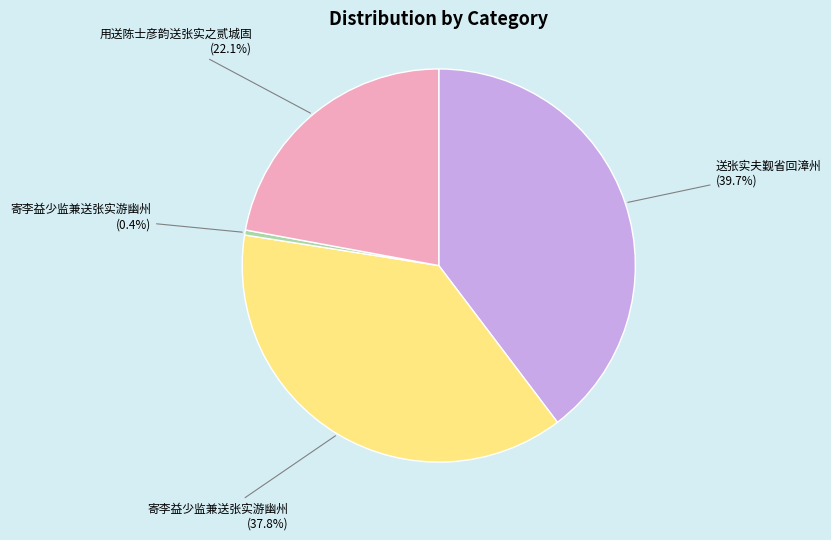

How many slices are in this pie chart?

4